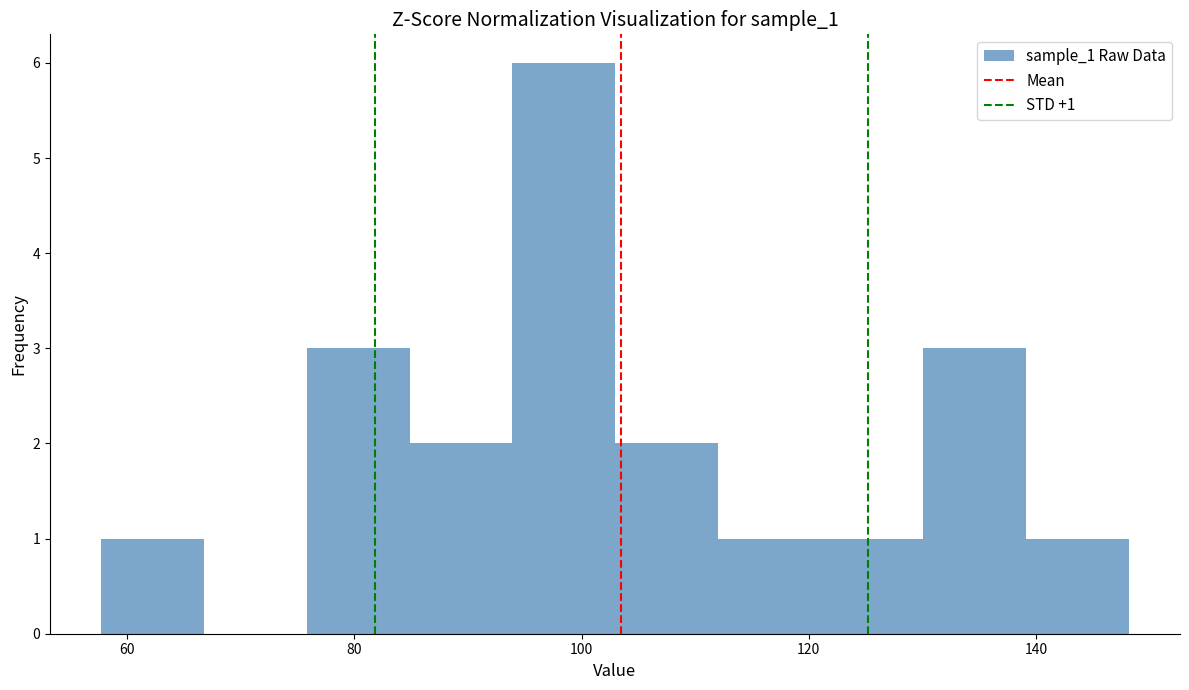

Over which range of the x-axis is the bar tallest?

94 to 102